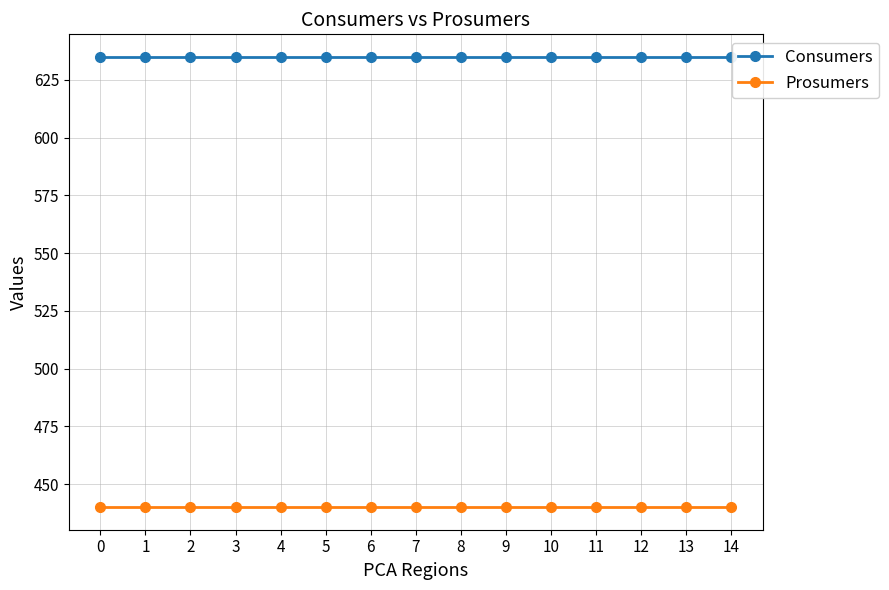

What is the average value of the Consumers series?

635